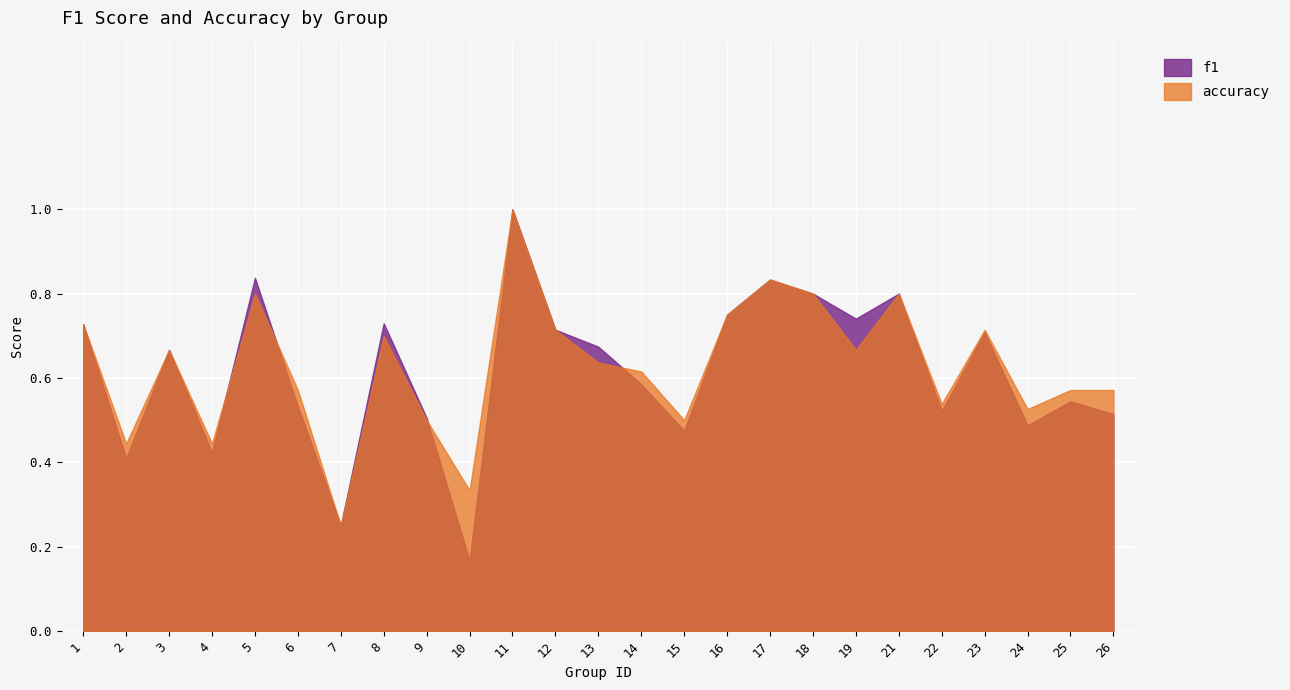

At 9, list the series in order from largest to smallest.

f1, accuracy